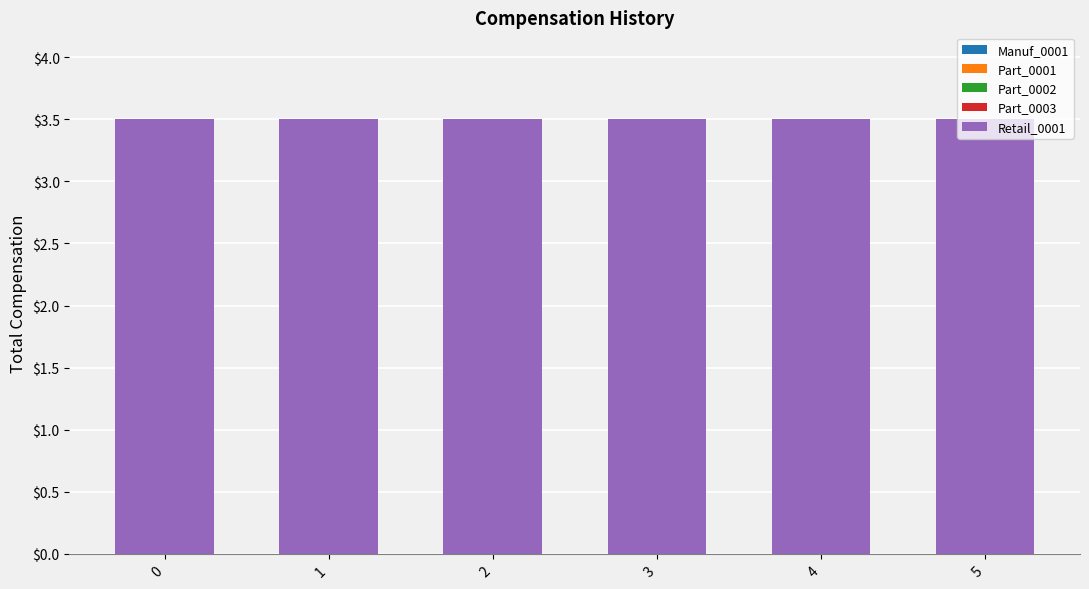

What is the sum of all Retail_0001 values?

21.0